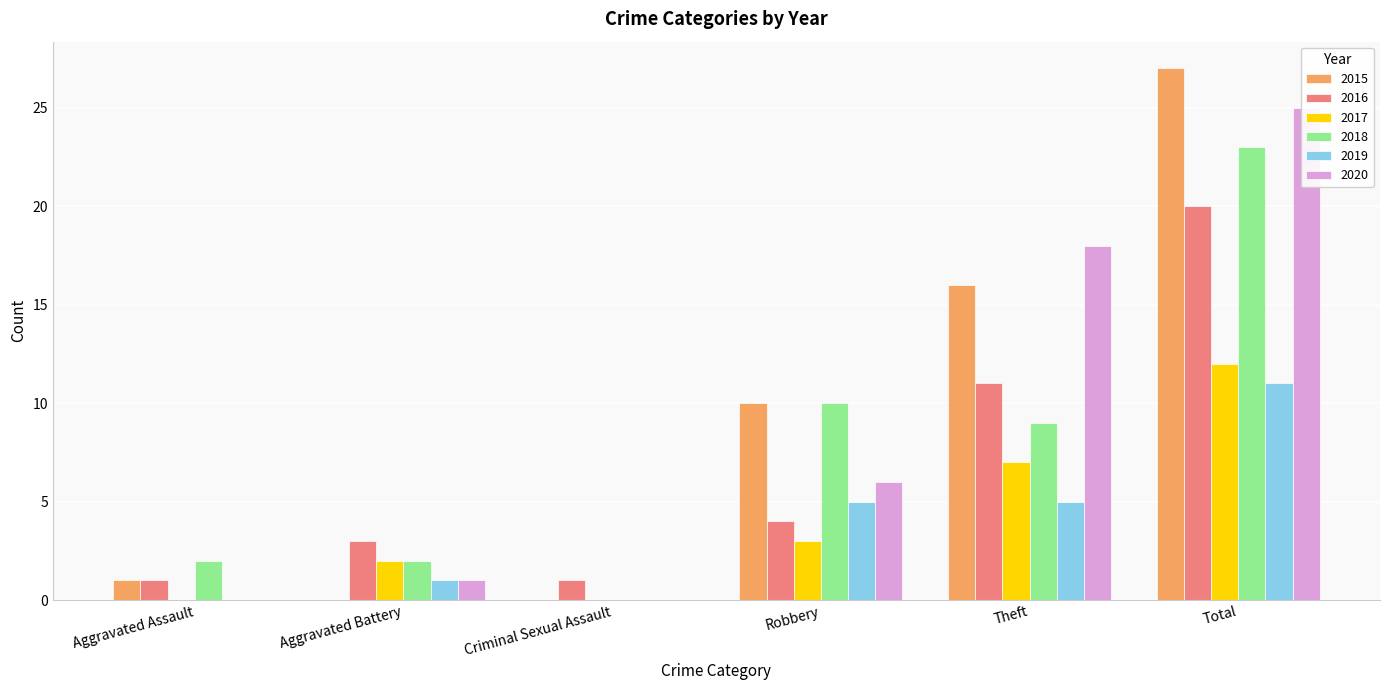

At which label does 2019 reach its peak?

Total